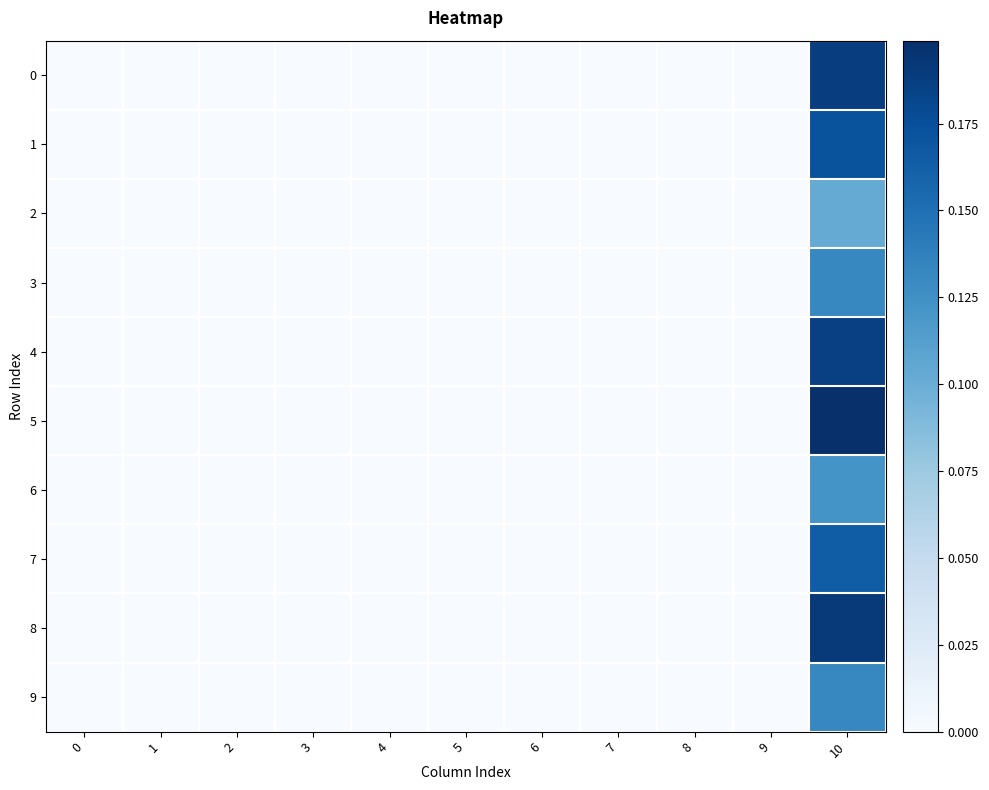

At 1, list the series in order from largest to smallest.

row_0, row_1, row_2, row_3, row_4, row_5, row_6, row_7, row_8, row_9